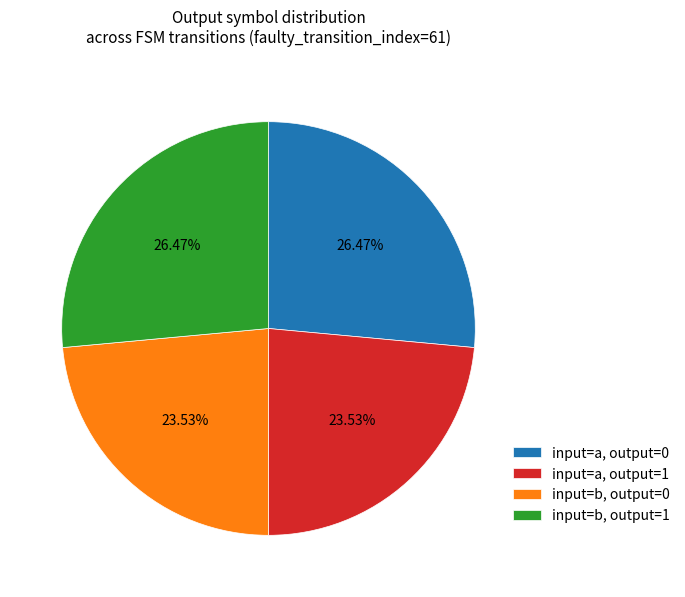

Combined, do input=b, output=1 and input=a, output=0 account for over 50%?

Yes